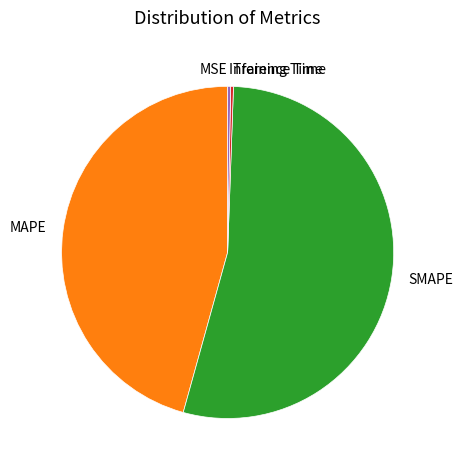

Between Inference Time and MAPE, which is larger?

MAPE